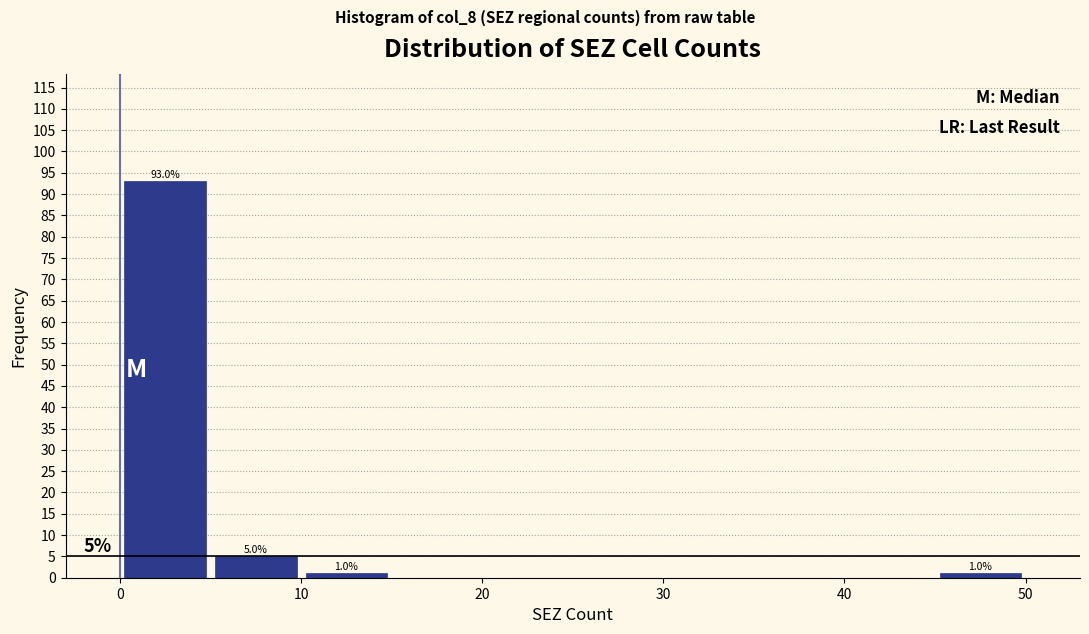

Over which range of the x-axis is the bar tallest?

0 to 5